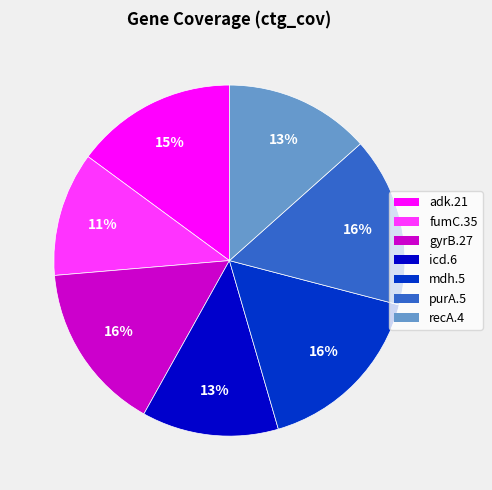

Is purA.5 the majority of the pie?

No